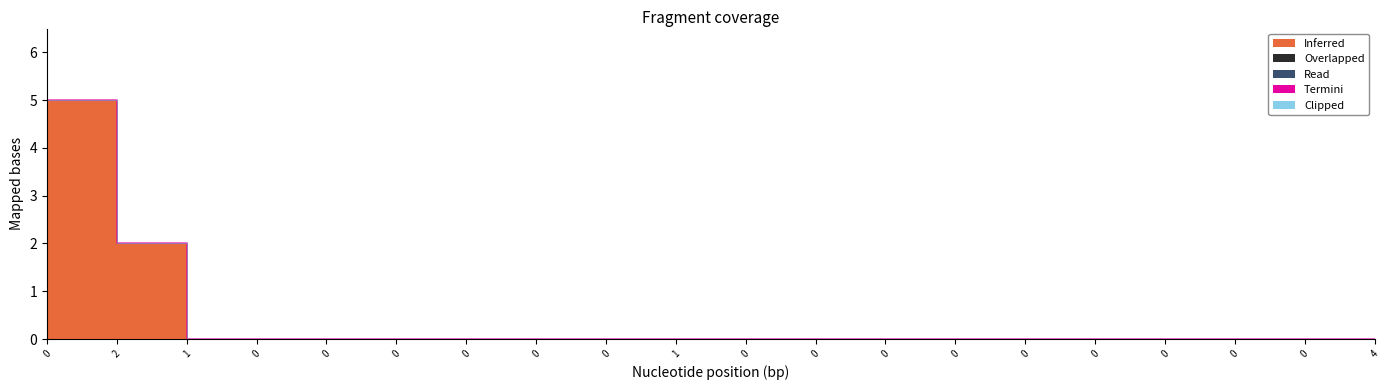

What are all the series names shown in the legend?

Inferred, Overlapped, Read, Termini, Clipped